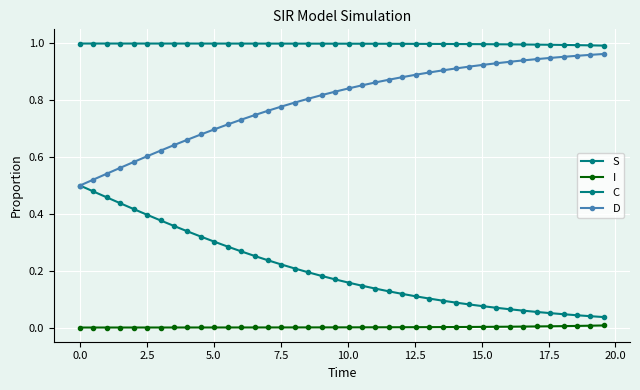

True or false: S and D intersect in this chart.

False